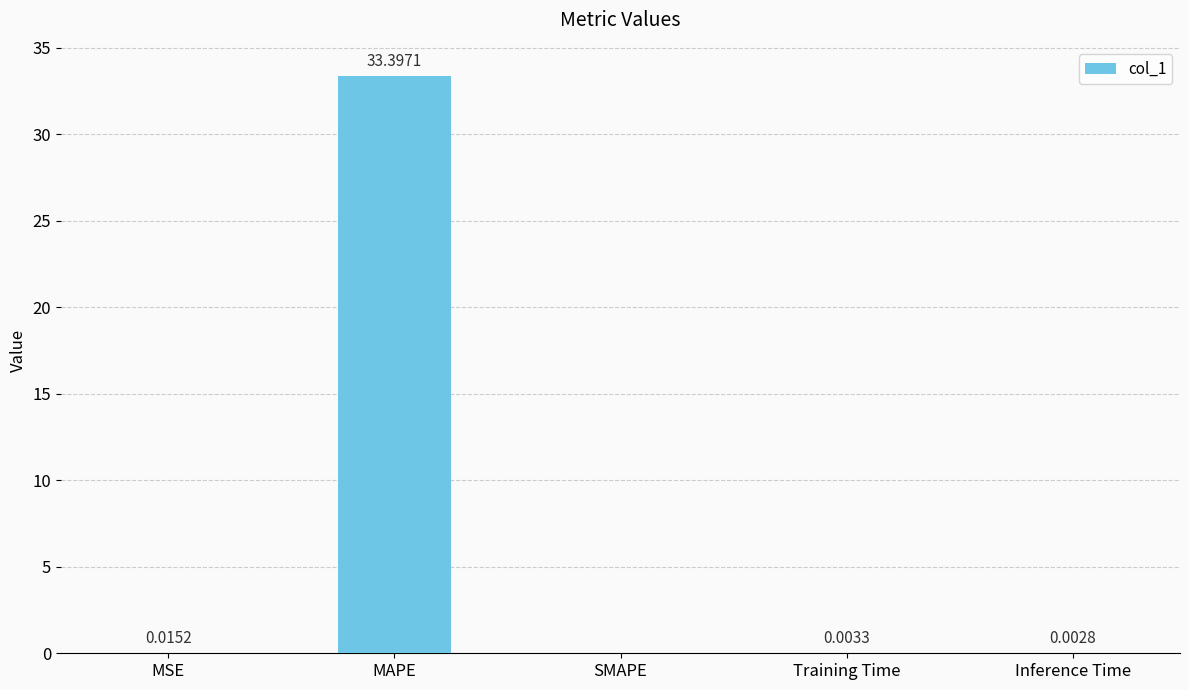

Between Training Time and MSE, which is larger?

MSE